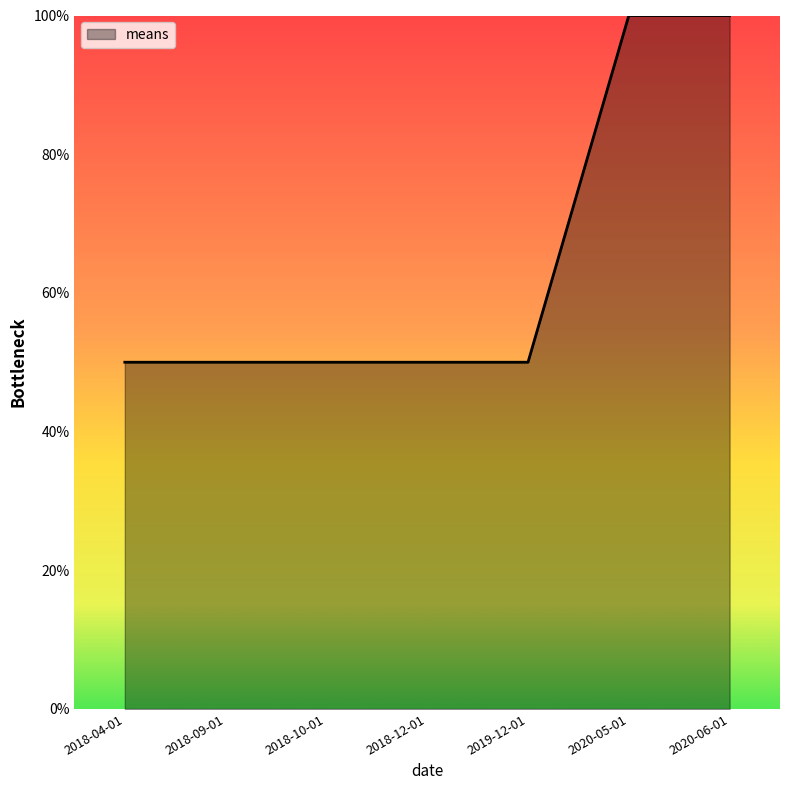

Approximately how many times larger is the value at 2018-10-01 compared to 2020-06-01?

0.5